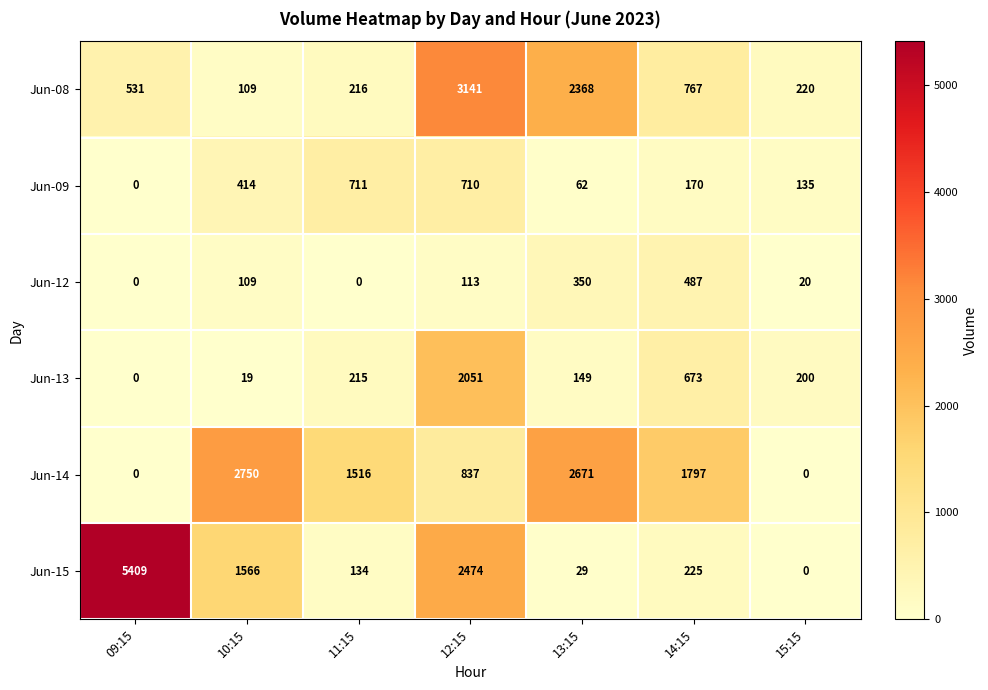

At which category does the chart reach its peak across all series?

09:15